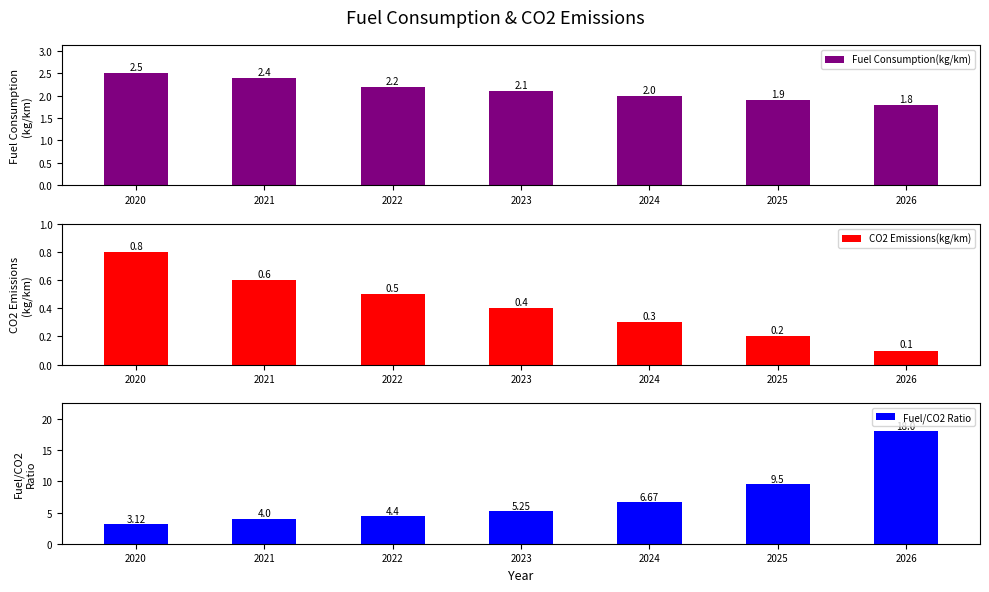

Is it true that CO2 Emissions(kg/km) equals 0.2 at 2025?

True